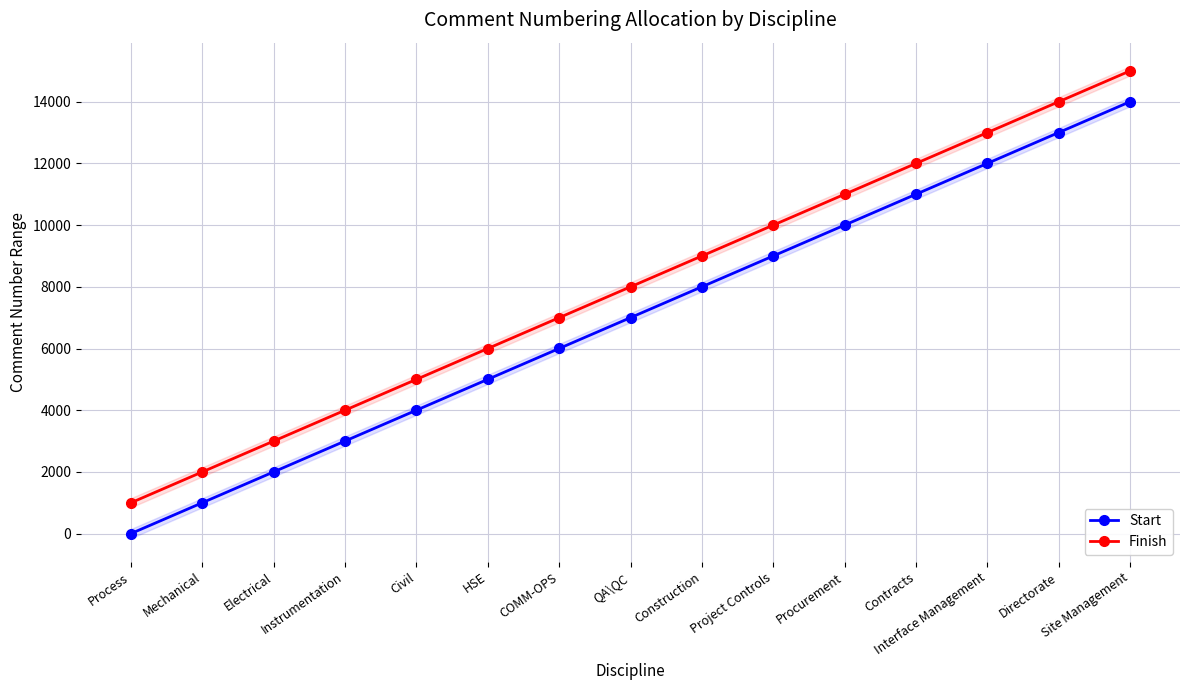

What is the spread (max minus min) of values at Mechanical?

999